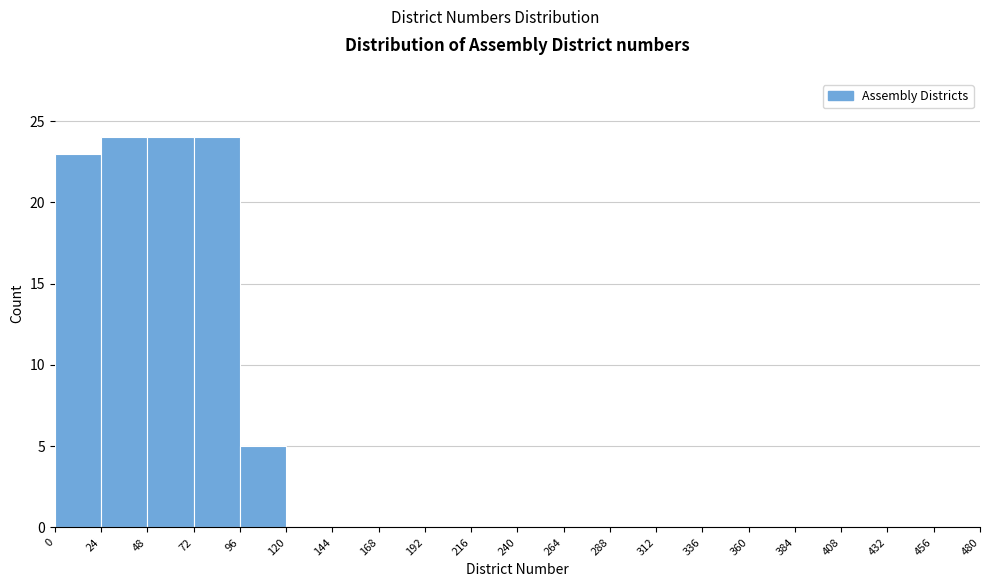

Reading left to right, transcribe this chart: for each bar, give the range it covers on the x-axis and its height. The values are not printed on the chart, so give them approximately, as read against the axis.

0 to 24: 23
24 to 48: 24
48 to 72: 24
72 to 96: 24
96 to 120: 5
120 to 144: 0
144 to 168: 0
168 to 192: 0
192 to 216: 0
216 to 240: 0
240 to 264: 0
264 to 288: 0
288 to 312: 0
312 to 336: 0
336 to 360: 0
360 to 384: 0
384 to 408: 0
408 to 432: 0
432 to 456: 0
456 to 480: 0